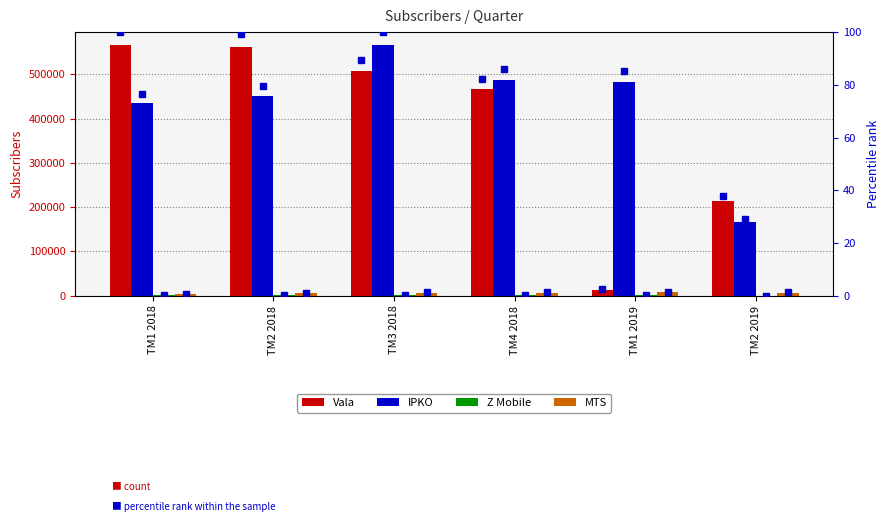

The Vala series shows 307301 at TM1 2018. True or false?

False